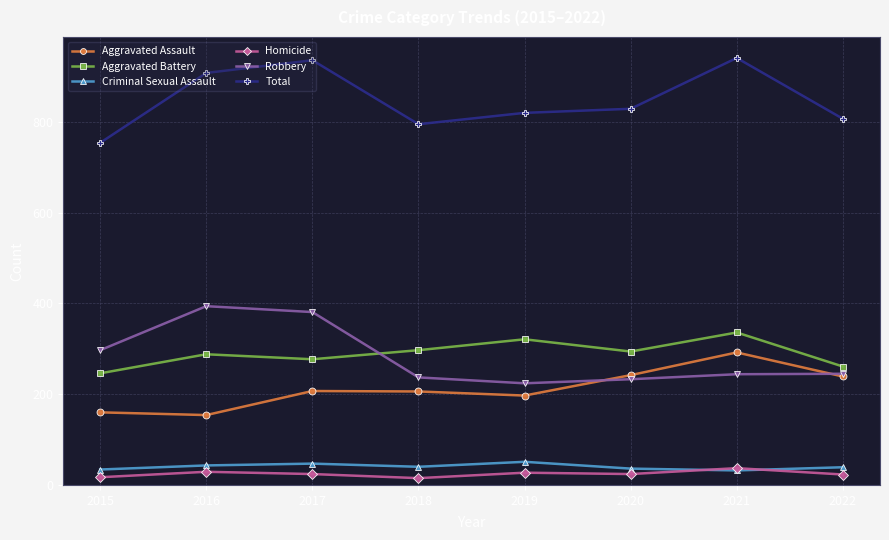

What is the lowest value of the Aggravated Battery series?

246